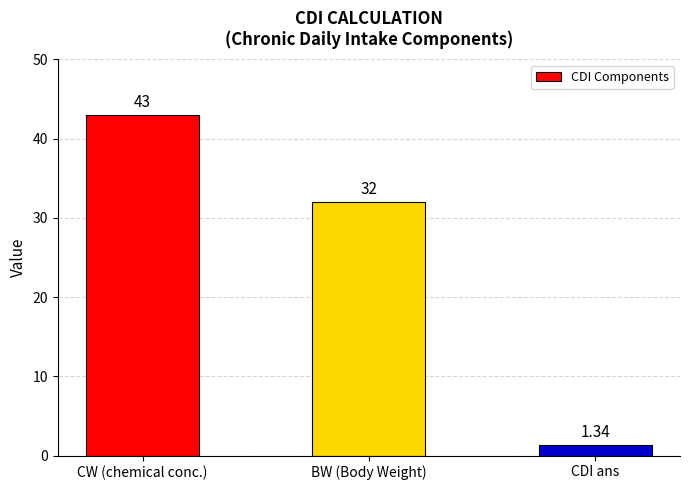

Rank the categories by value from highest to lowest.

CW (chemical conc.), BW (Body Weight), CDI ans